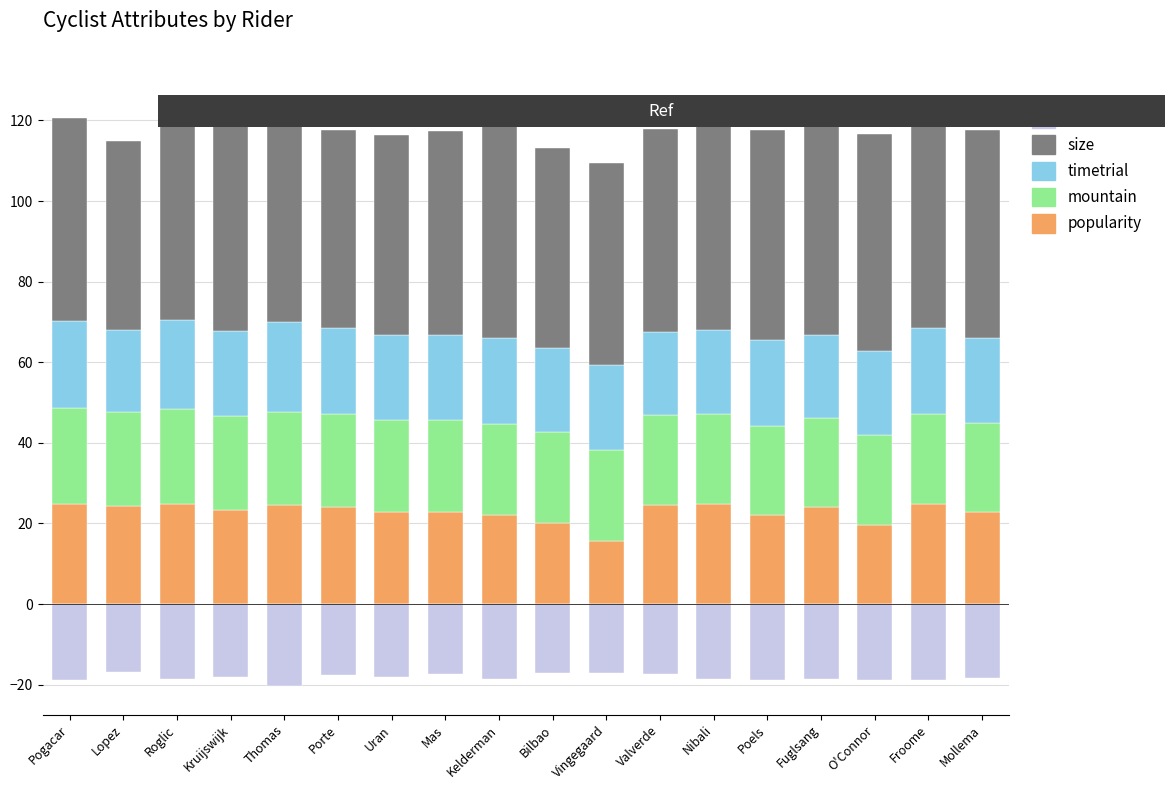

How many bars are there in total?

90